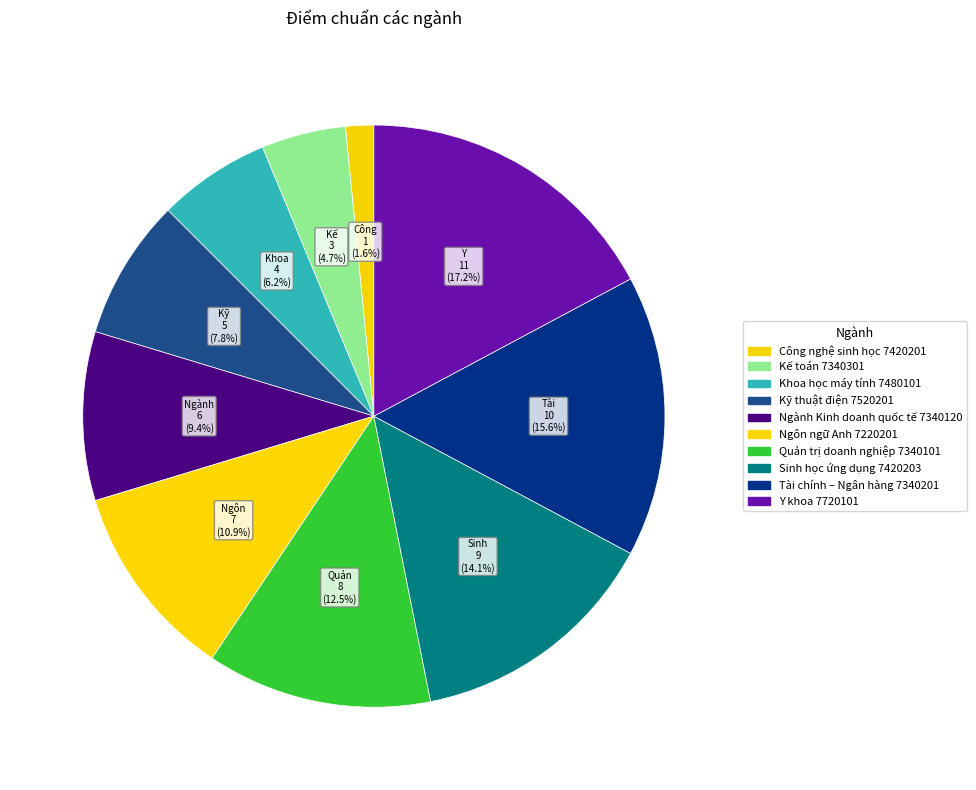

How many segments does this pie chart have?

10